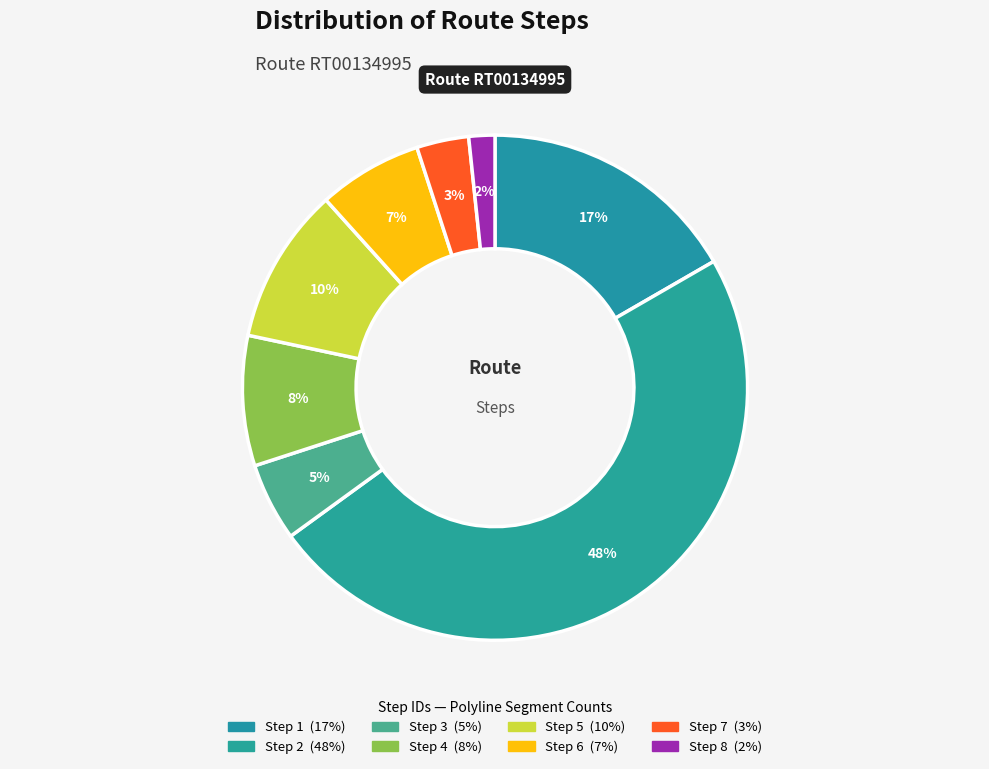

Count the number of slices in the pie.

8